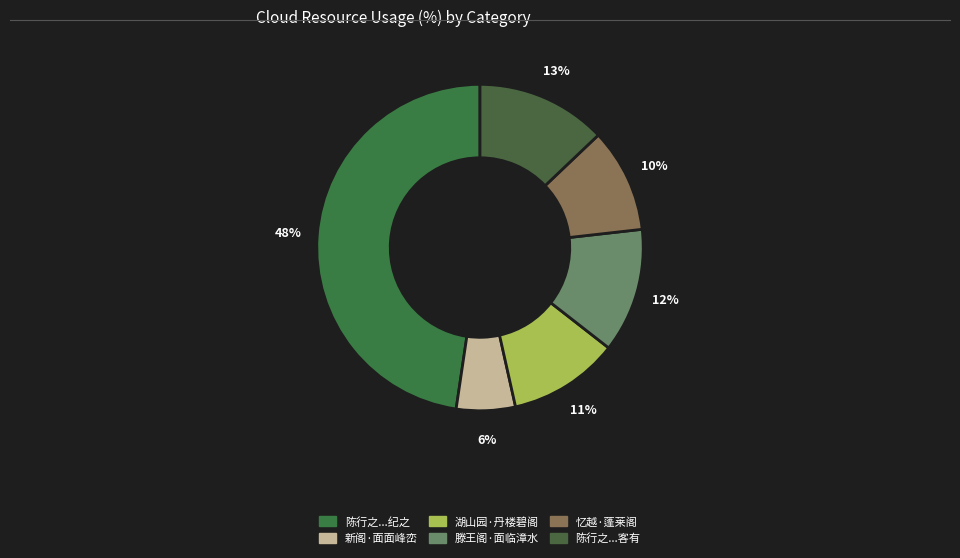

How many segments does this pie chart have?

6